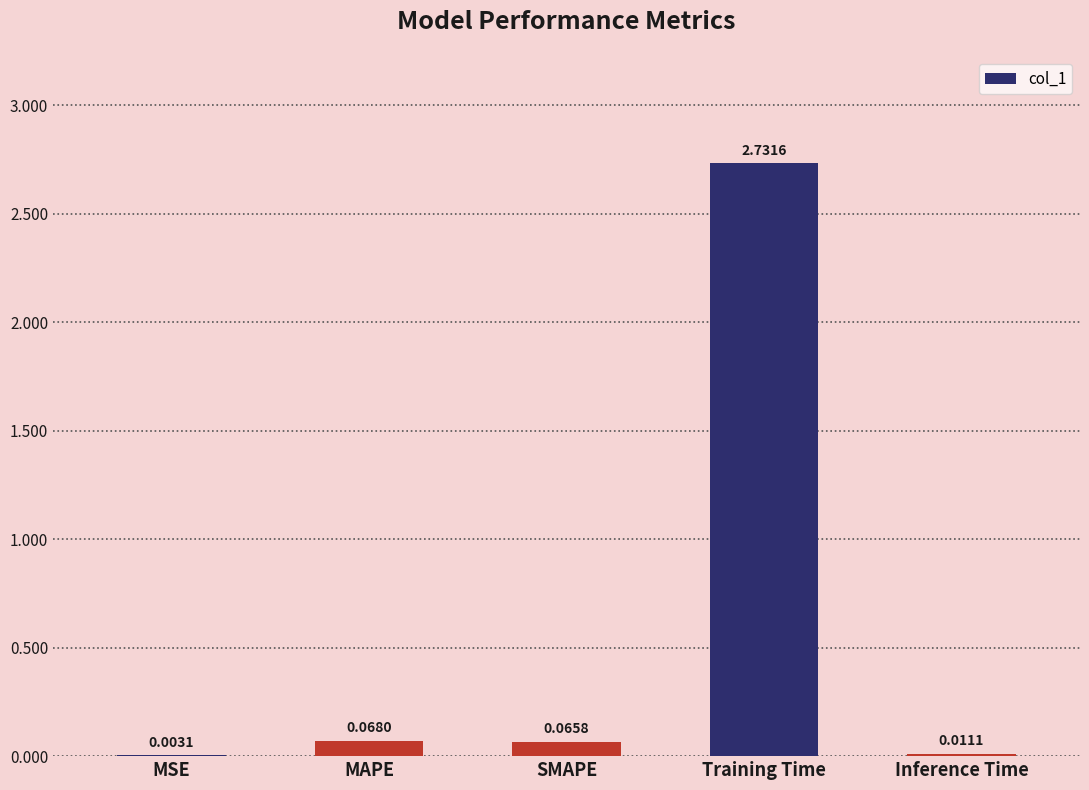

Which label corresponds to the largest value in the chart?

Training Time